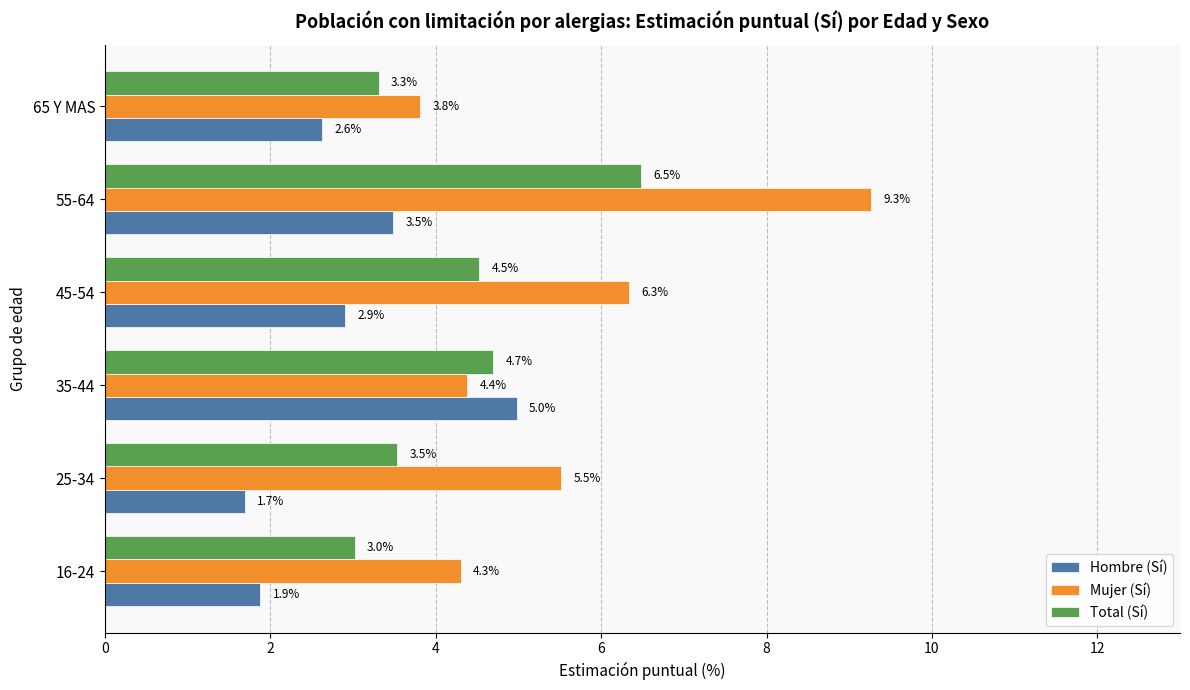

Where is Total (Sí) nearest to the value 4?

25-34